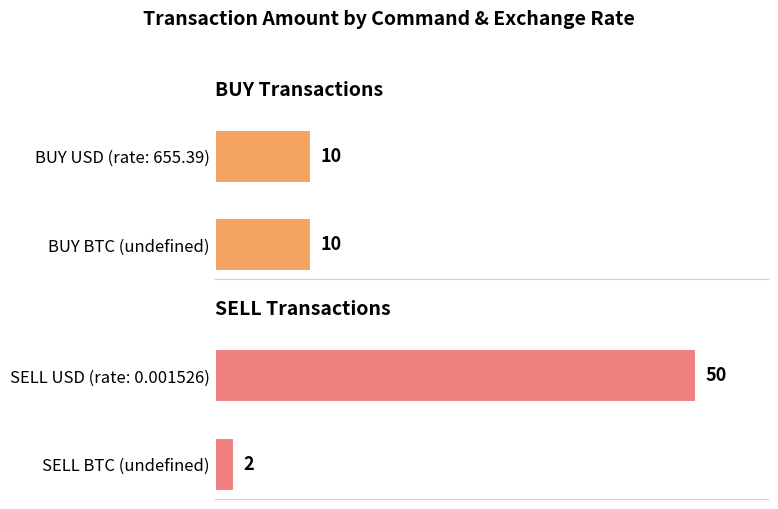

What is the value of the SELL Transactions bar at the 1st from the left?

50.0